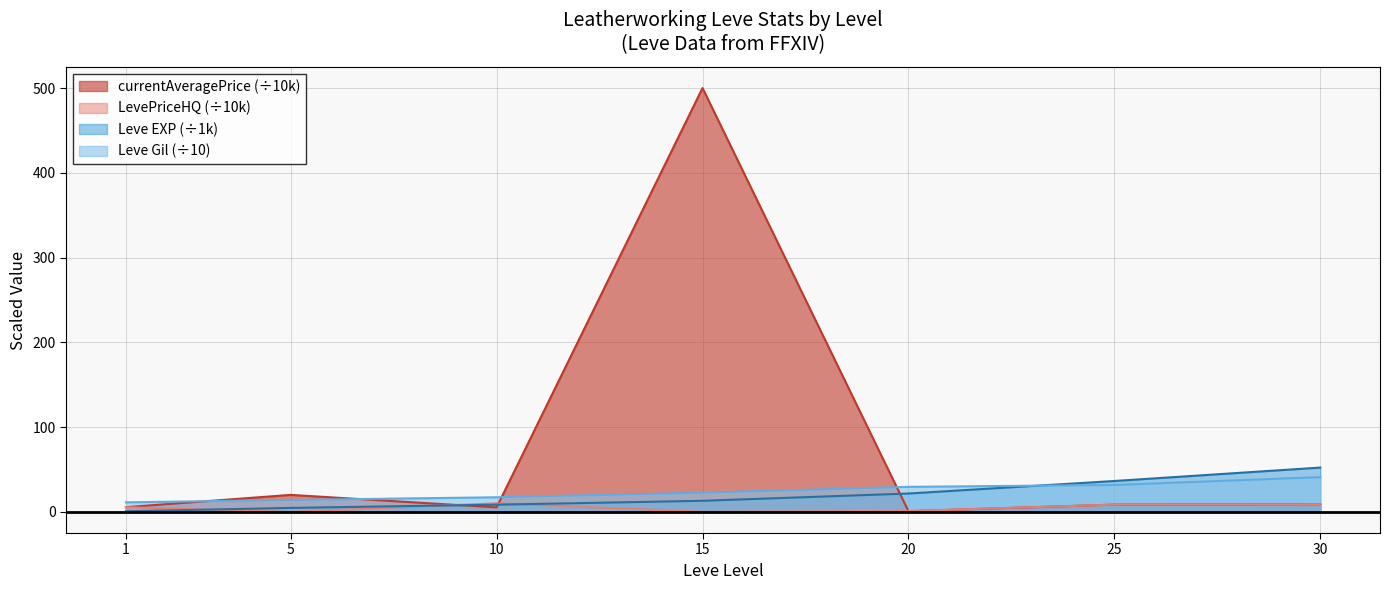

What value does the Leve Gil series have at 20?

29.5